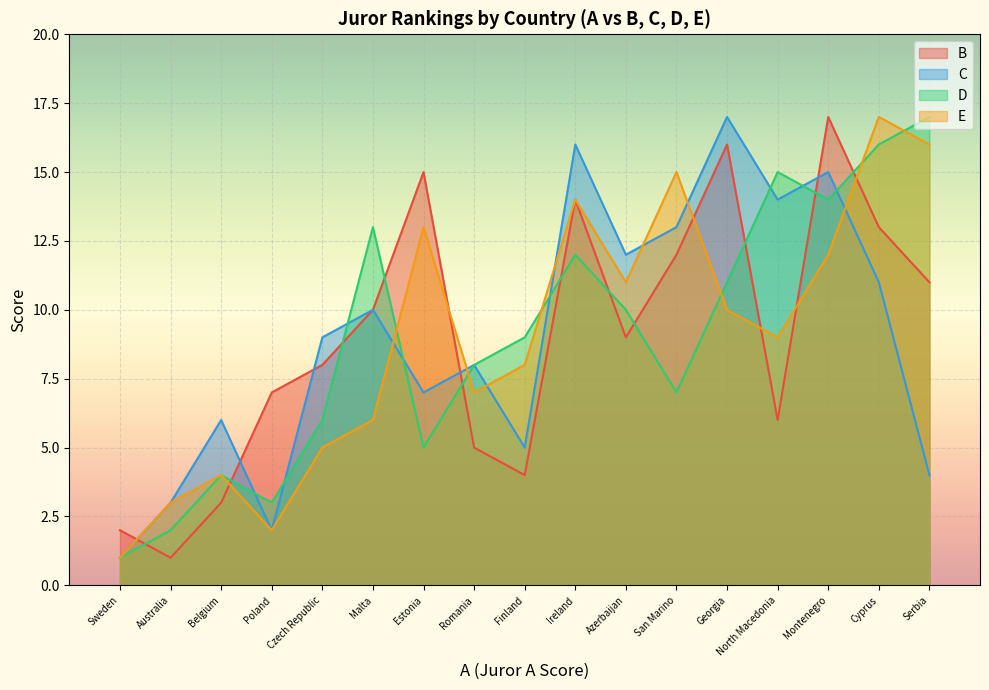

Reading left to right, what are all the values shown in this chart?

B: Australia=1	Azerbaijan=9	Belgium=3	Cyprus=13	Czech Republic=8	Estonia=15	Finland=4	Georgia=16	Ireland=14	Malta=10	Montenegro=17	North Macedonia=6	Poland=7	Romania=5	San Marino=12	Serbia=11	Sweden=2
C: Australia=3	Azerbaijan=12	Belgium=6	Cyprus=11	Czech Republic=9	Estonia=7	Finland=5	Georgia=17	Ireland=16	Malta=10	Montenegro=15	North Macedonia=14	Poland=2	Romania=8	San Marino=13	Serbia=4	Sweden=1
D: Australia=2	Azerbaijan=10	Belgium=4	Cyprus=16	Czech Republic=6	Estonia=5	Finland=9	Georgia=11	Ireland=12	Malta=13	Montenegro=14	North Macedonia=15	Poland=3	Romania=8	San Marino=7	Serbia=17	Sweden=1
E: Australia=3	Azerbaijan=11	Belgium=4	Cyprus=17	Czech Republic=5	Estonia=13	Finland=8	Georgia=10	Ireland=14	Malta=6	Montenegro=12	North Macedonia=9	Poland=2	Romania=7	San Marino=15	Serbia=16	Sweden=1